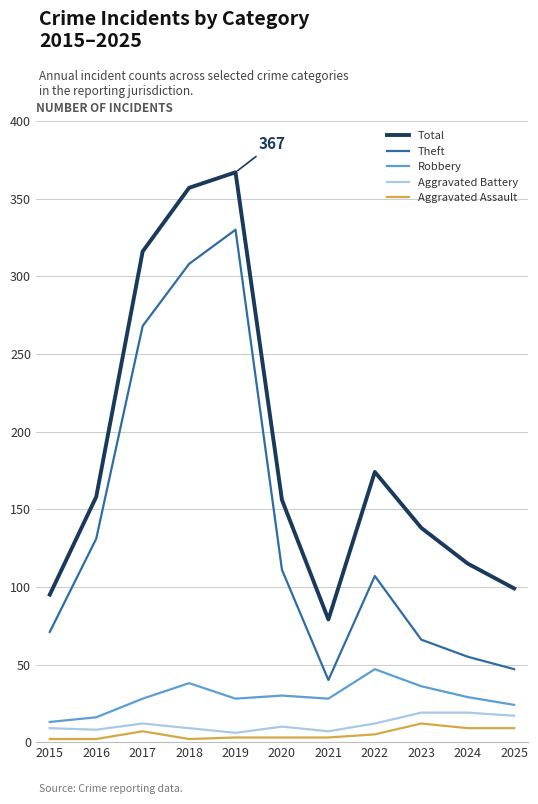

What is the maximum value for Aggravated Assault?

12